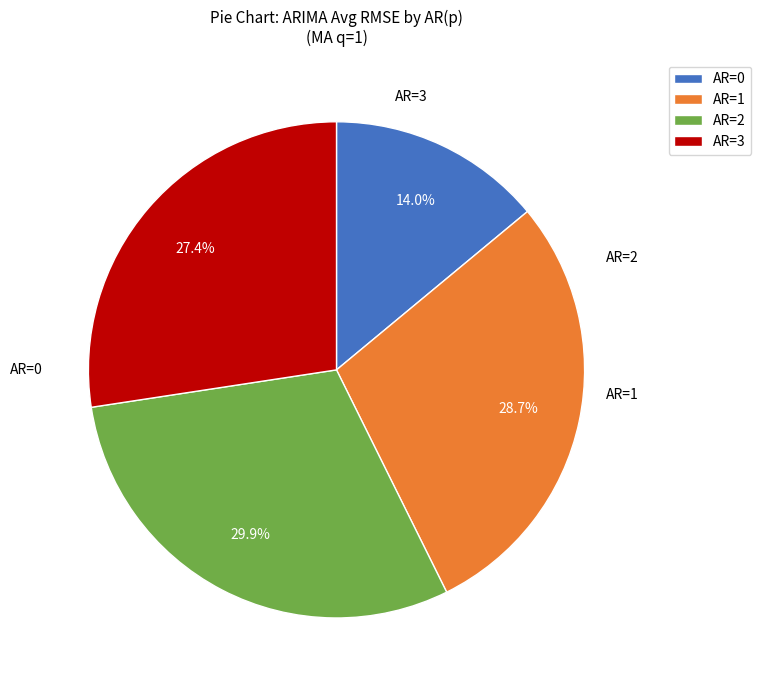

How many slices are in this pie chart?

4